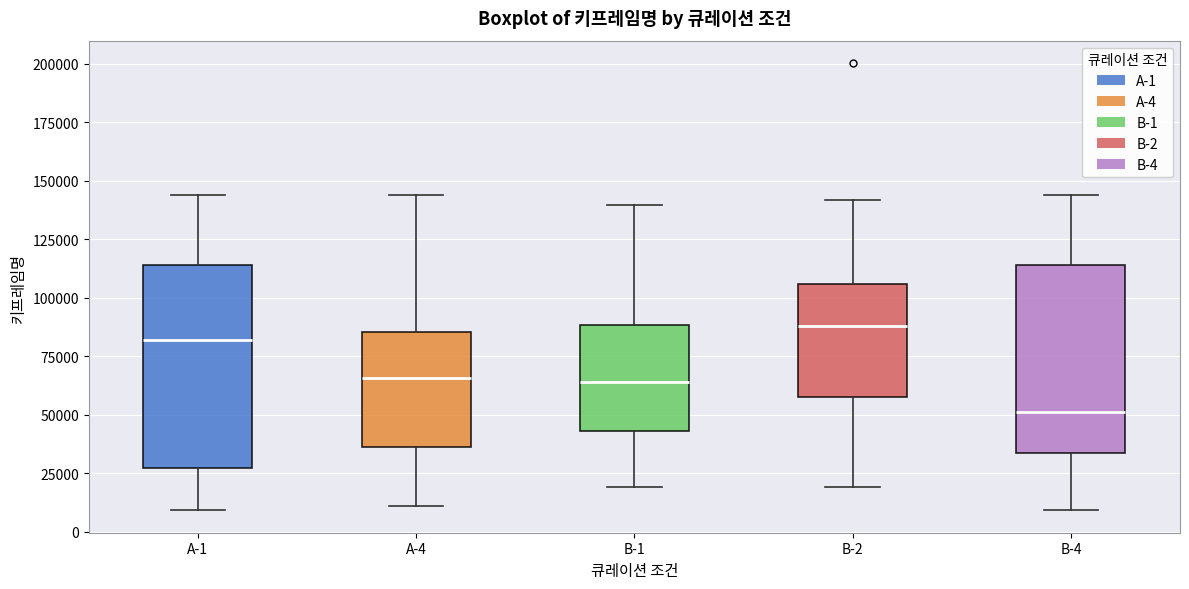

Comparing the boxes themselves (not the whiskers), which one is the tallest?

A-1